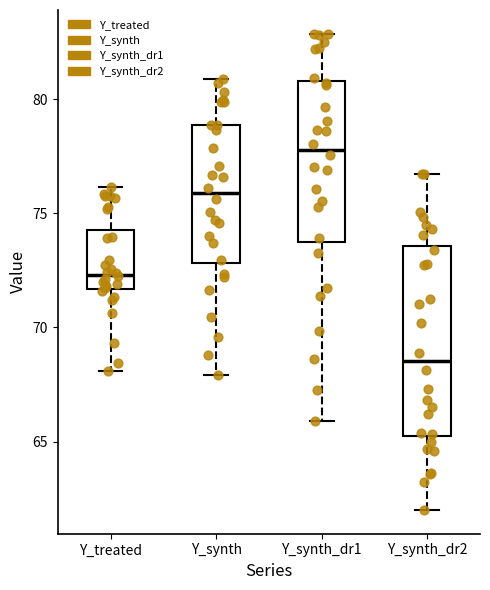

Which box is the tallest, from its lower edge to its upper edge?

Y_synth_dr2